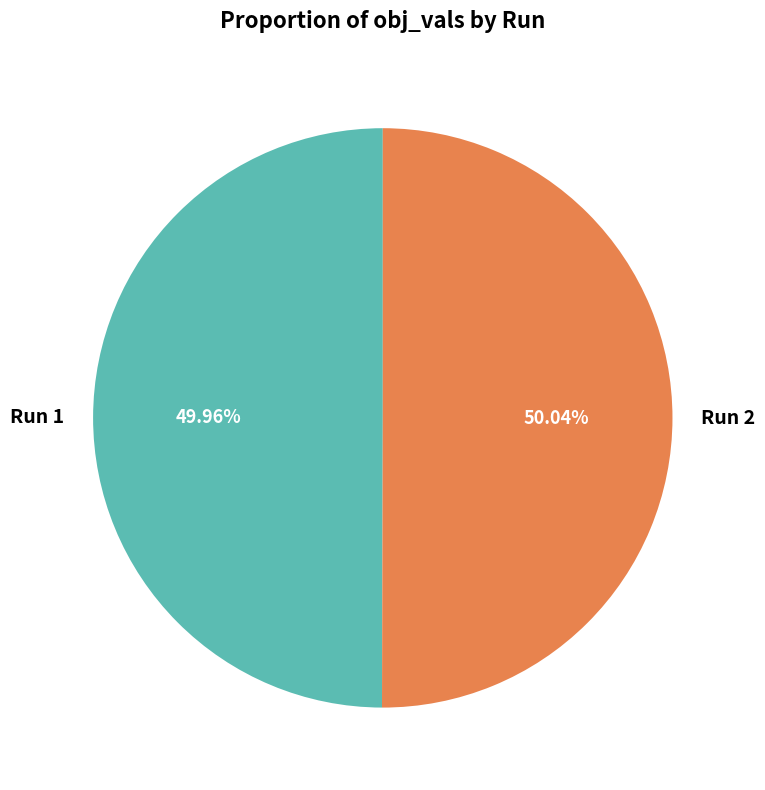

Is the sum of Run 1 and Run 2 greater than half?

Yes